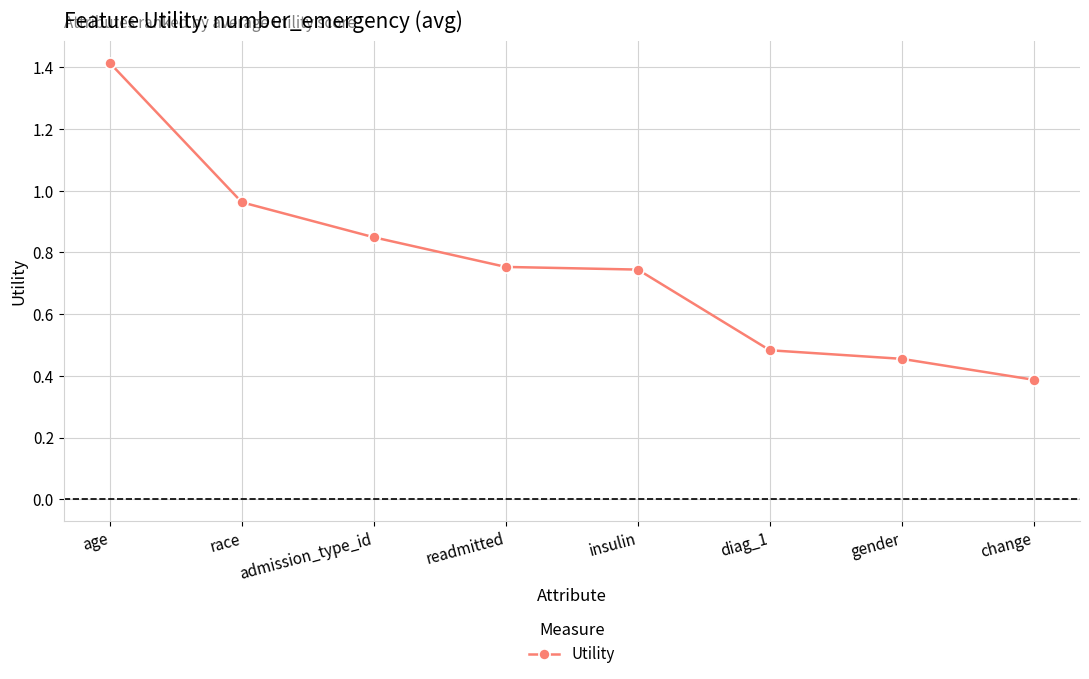

How many categories are shown in the chart?

8